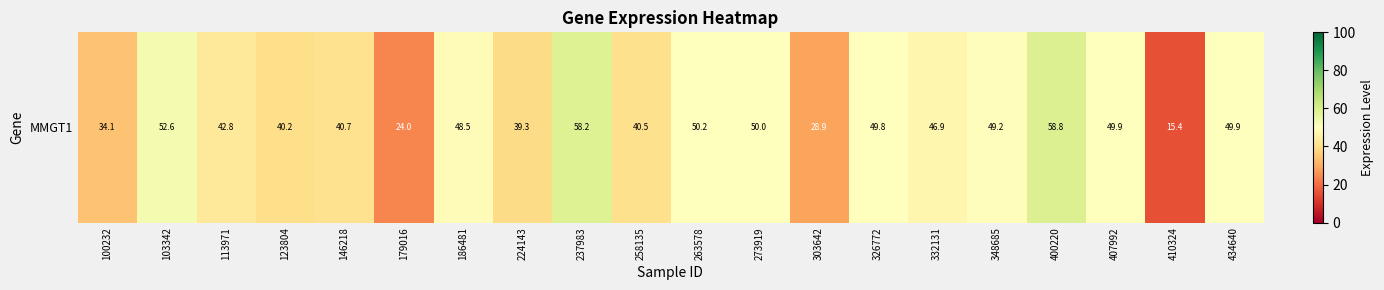

How many values exceed 48?

10